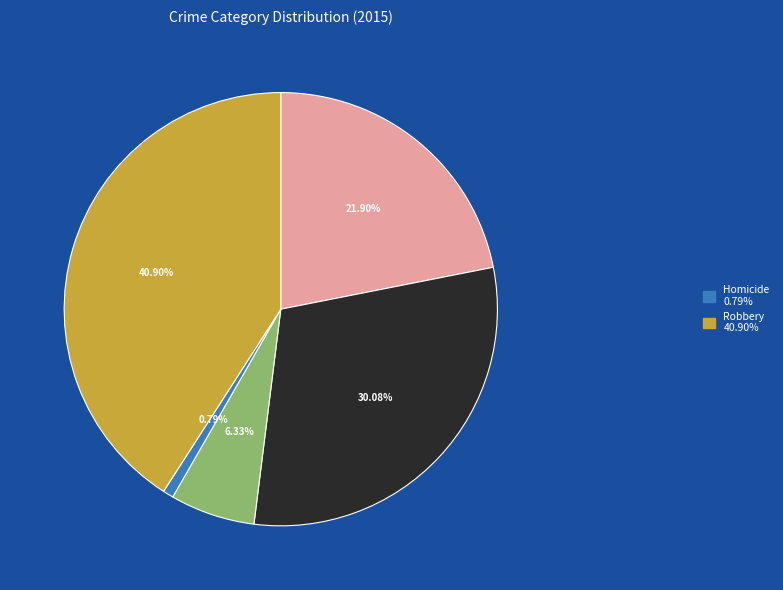

Does any single category account for the majority?

No